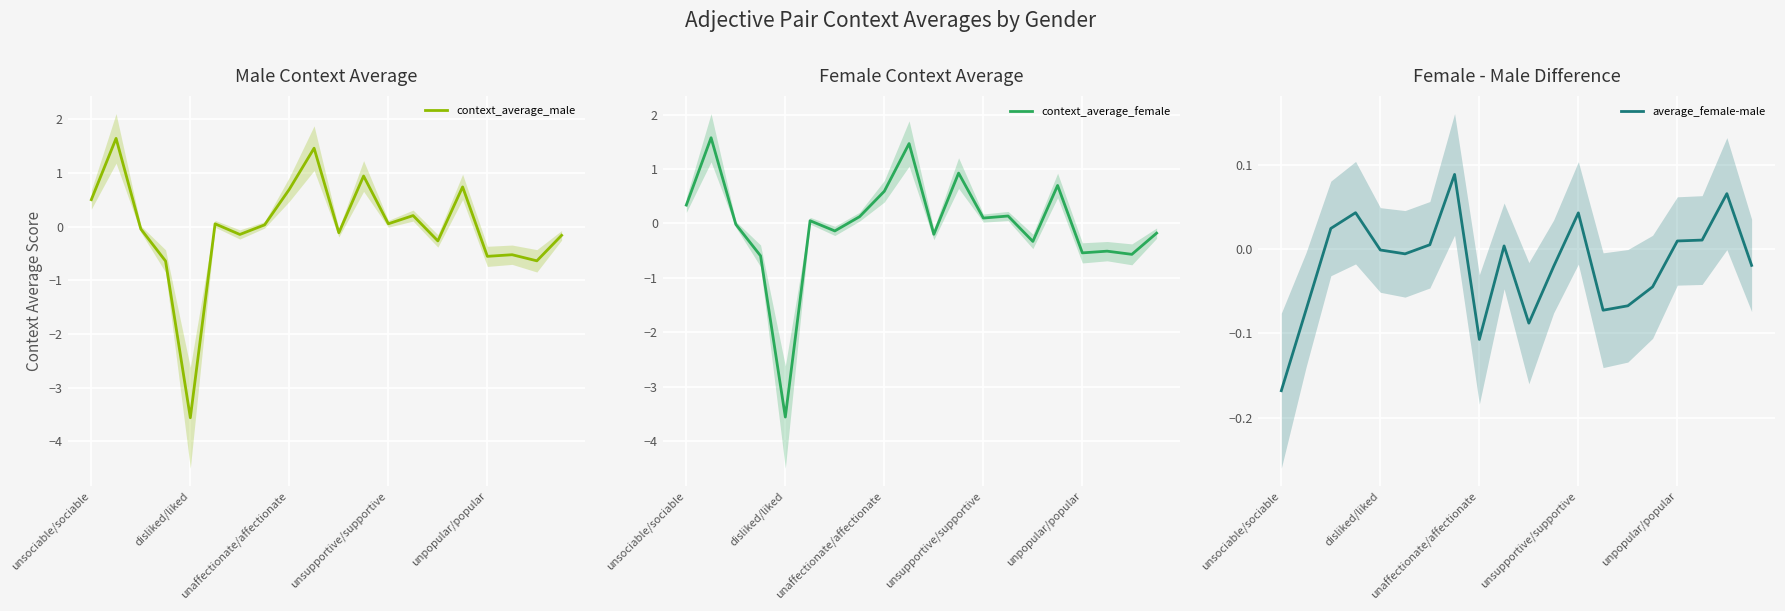

Between 10 and 14, which is larger?

10